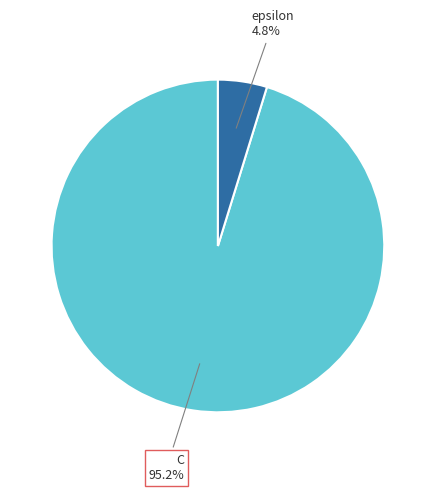

To the nearest percent, what is the difference between the largest and smallest slice percentages?

90%